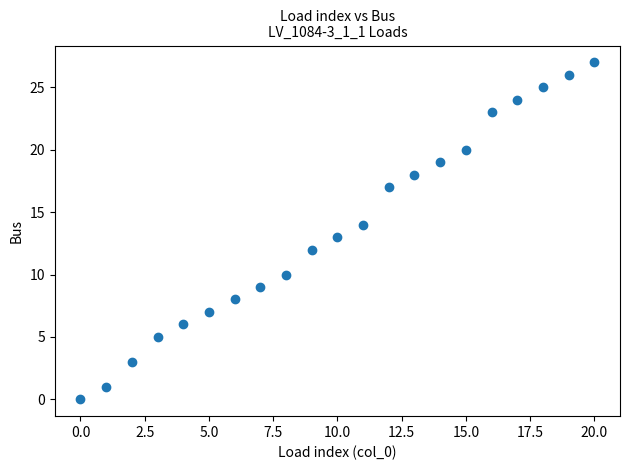

How many points are shown in the scatter plot?

21